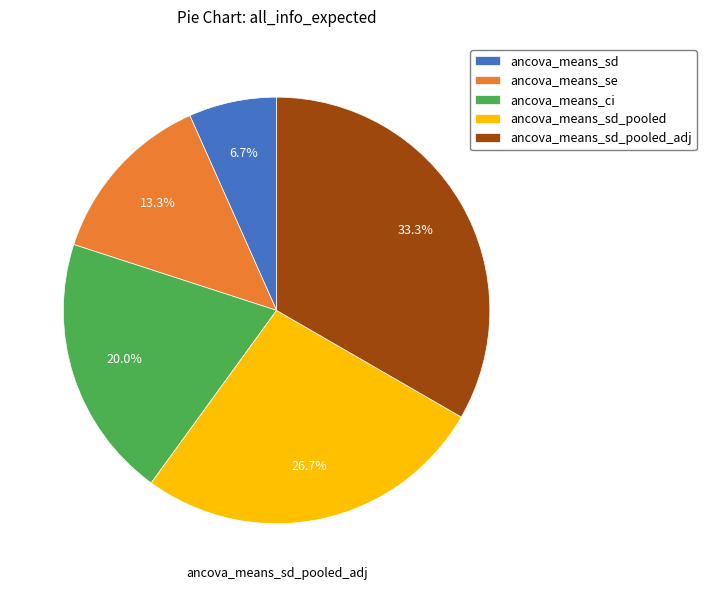

To the nearest percent, what is the difference between the largest and smallest slice percentages?

27%